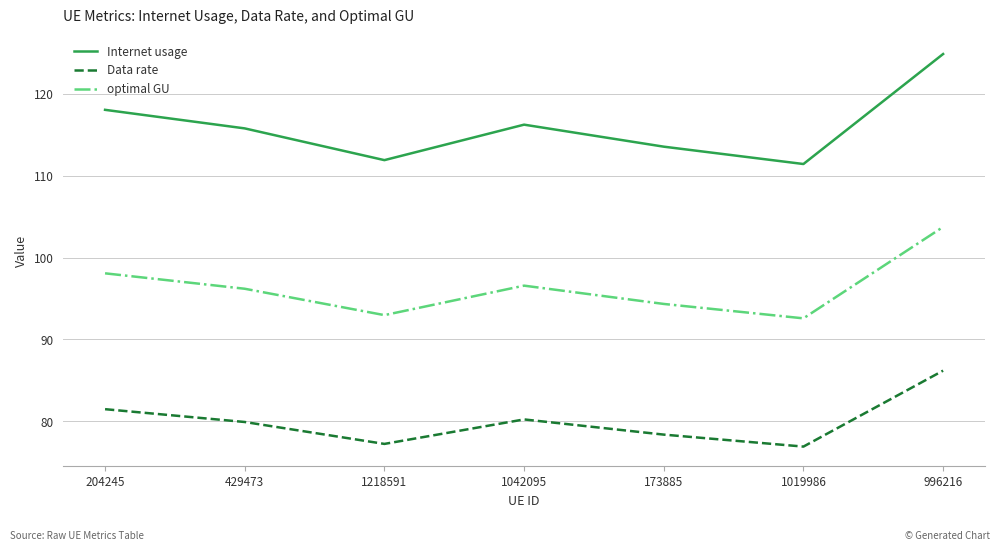

Between 204245 and 1019986, which series saw the biggest shift?

Internet usage